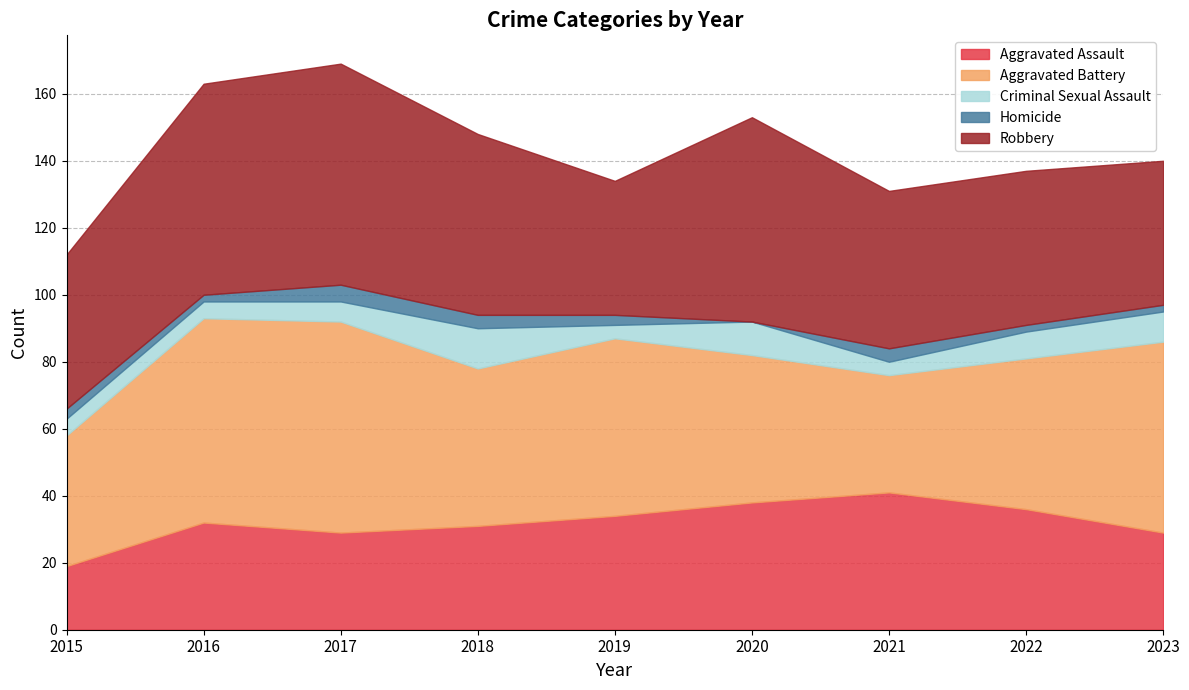

True or false: Aggravated Battery has more than 1 points higher than both neighbors.

True